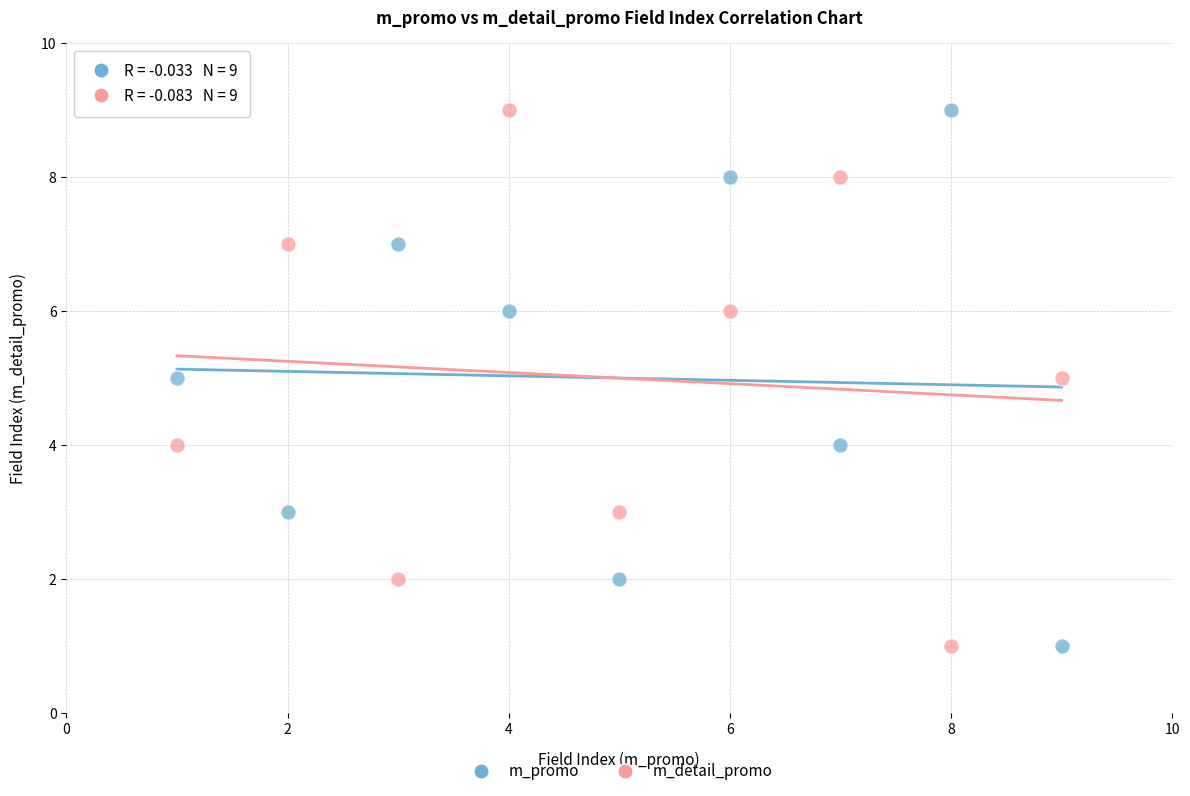

What are all the series names shown in the legend?

m_promo, m_detail_promo